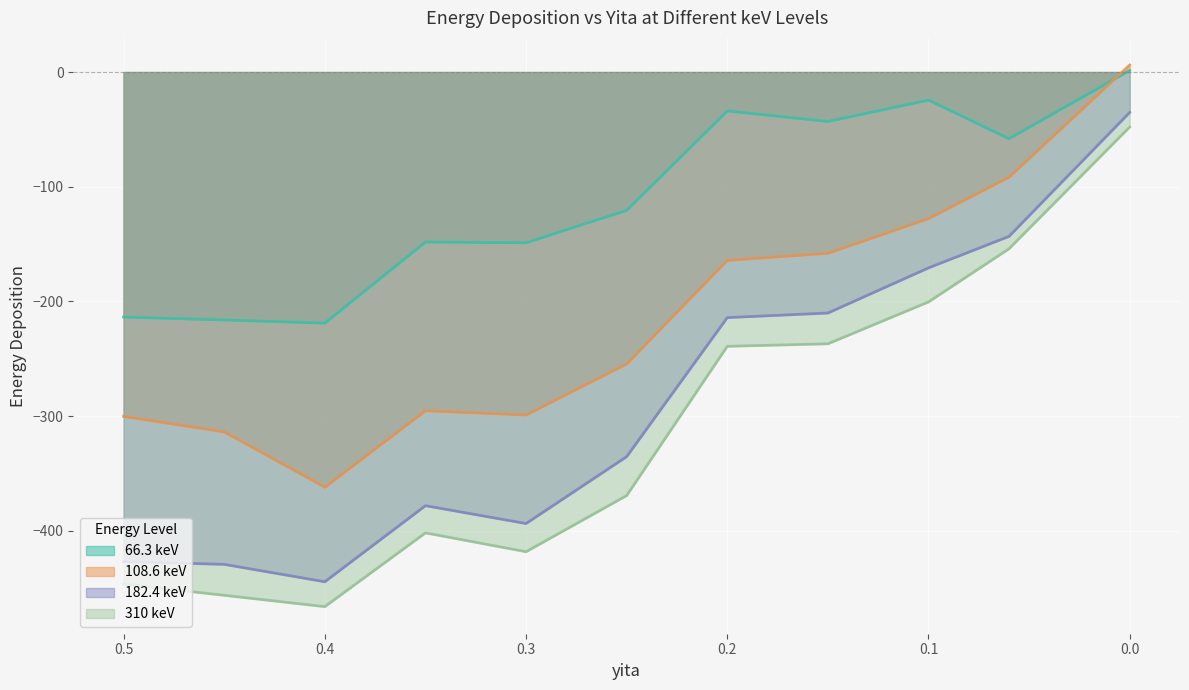

Between 0.2 and 0.15, which series saw the biggest shift?

66.3 keV